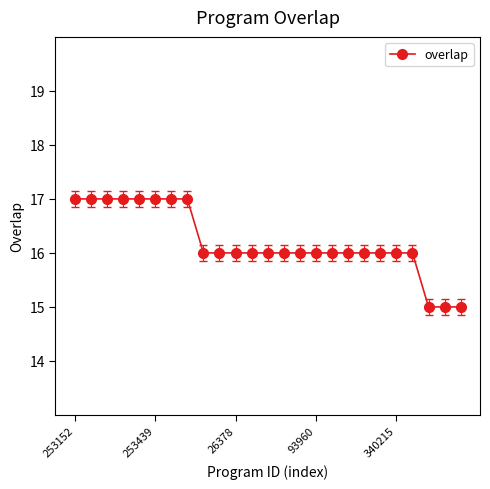

What is the difference between the maximum and second lowest values?

2